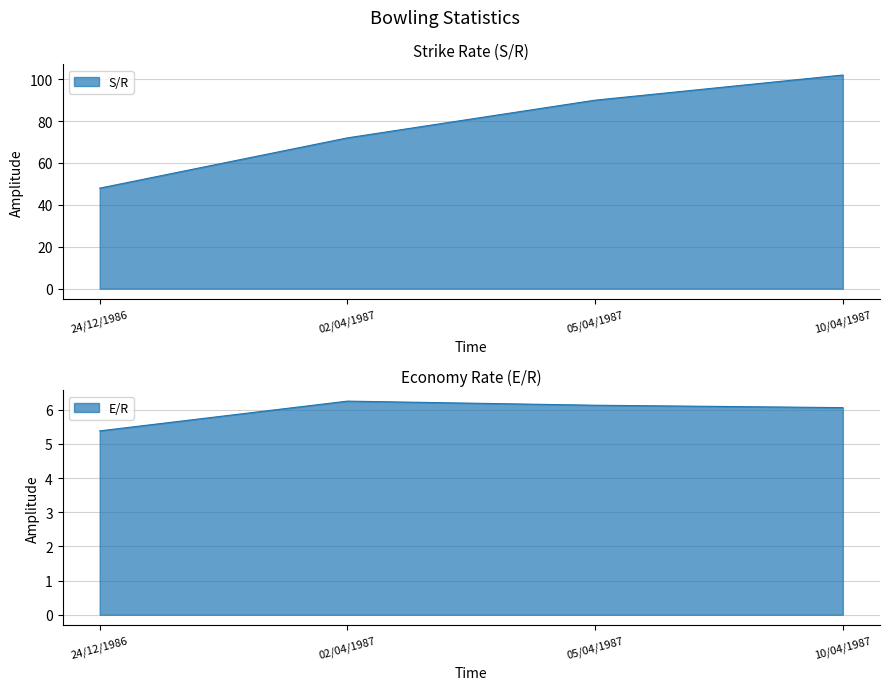

True or false: S/R and E/R cross at least once.

False